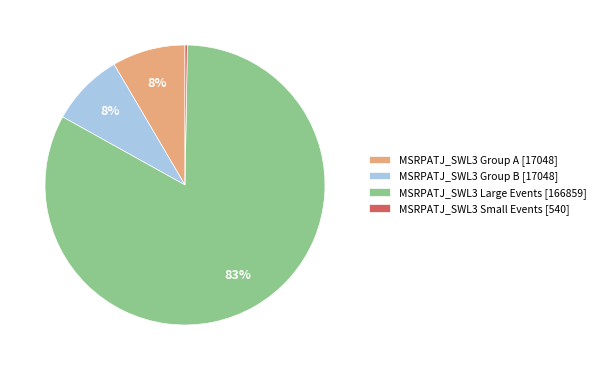

What is the largest slice in the pie chart?

MSRPATJ_SWL3 Large Events [166859]